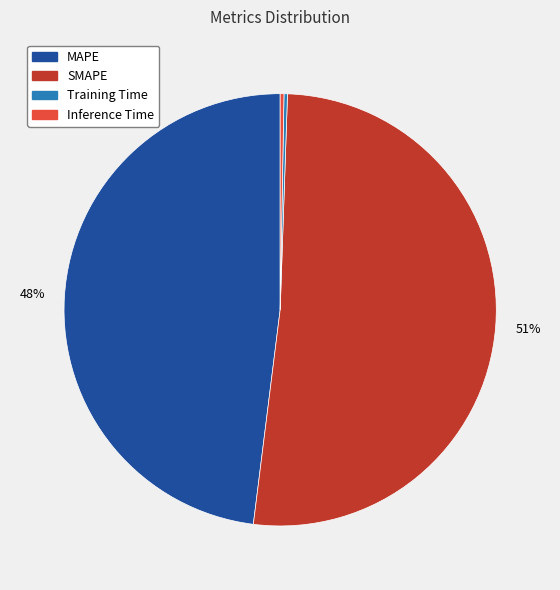

True or false: SMAPE accounts for 51% of the total.

True